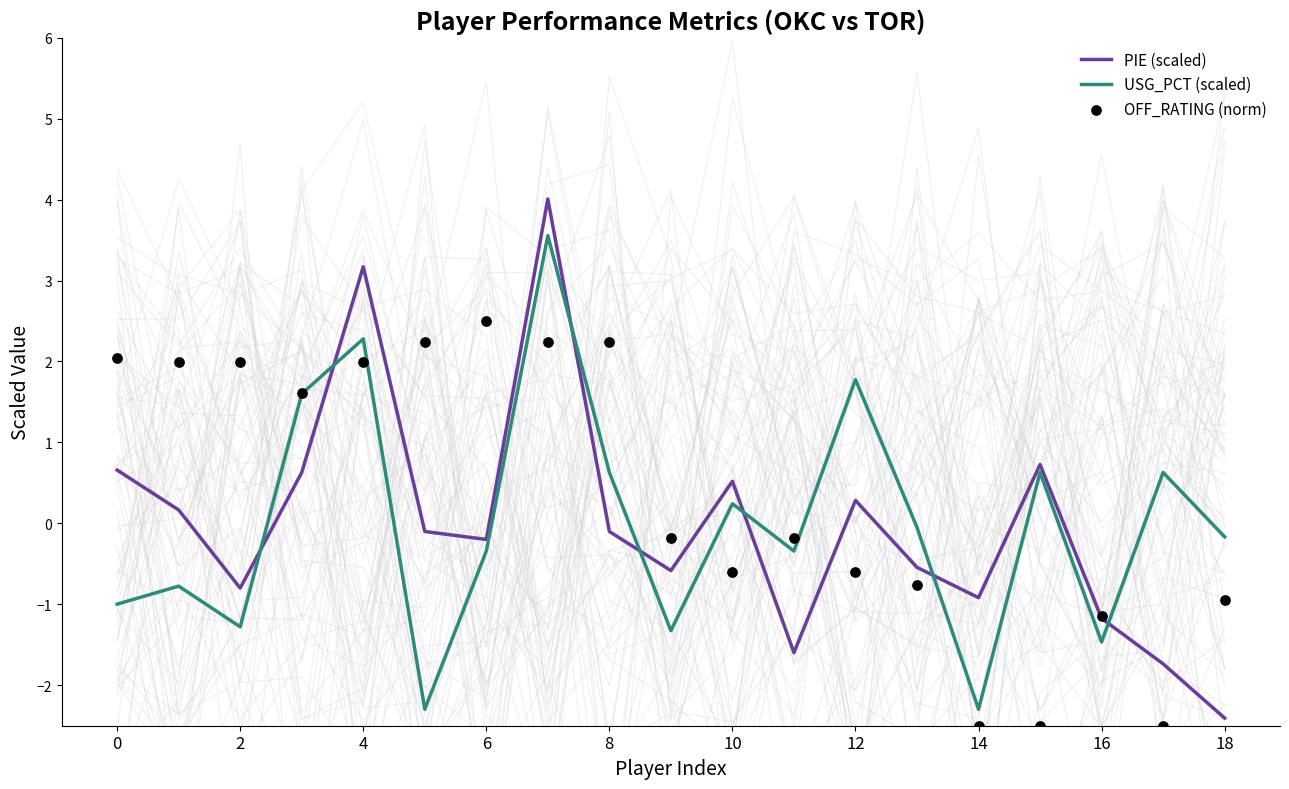

What are all the series names shown in the legend?

PIE (scaled), USG_PCT (scaled), OFF_RATING (norm)